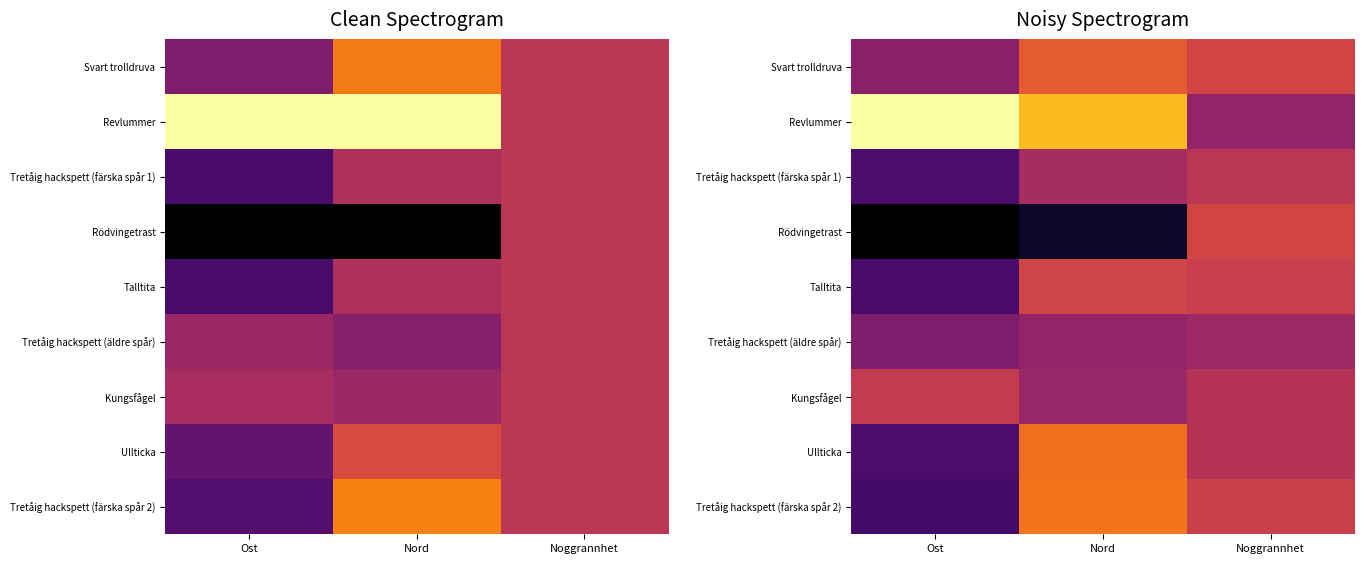

Rank the series at Nord from lowest to highest value.

Rödvingetrast, Tretåig hackspett (äldre spår), Kungsfågel, Tretåig hackspett (färska spår 1), Talltita, Svart trolldruva, Ullticka, Tretåig hackspett (färska spår 2), Revlummer